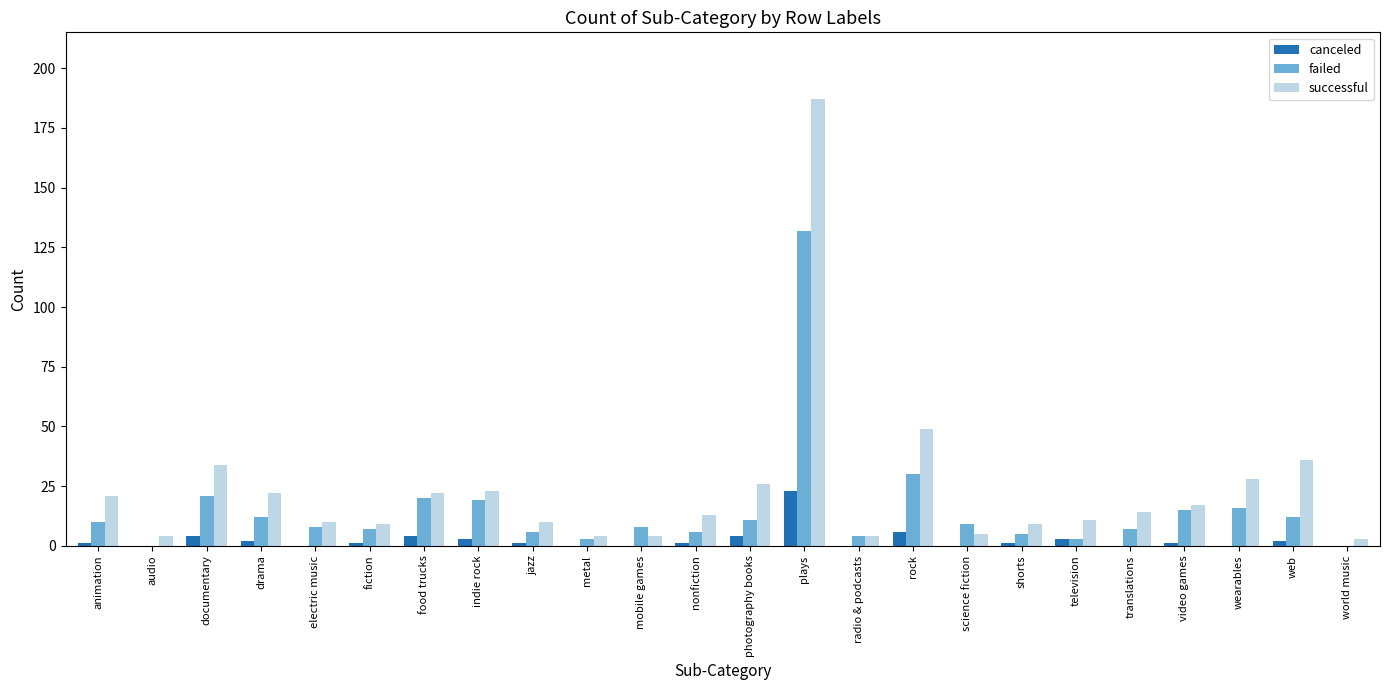

Where is failed nearest to the value 66?

rock